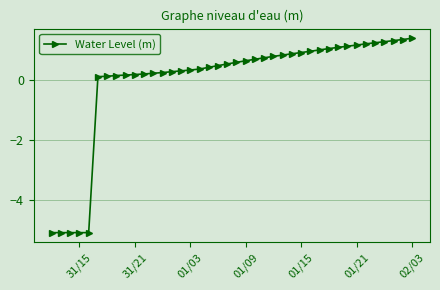

What is the difference between the maximum and minimum values?

6.5